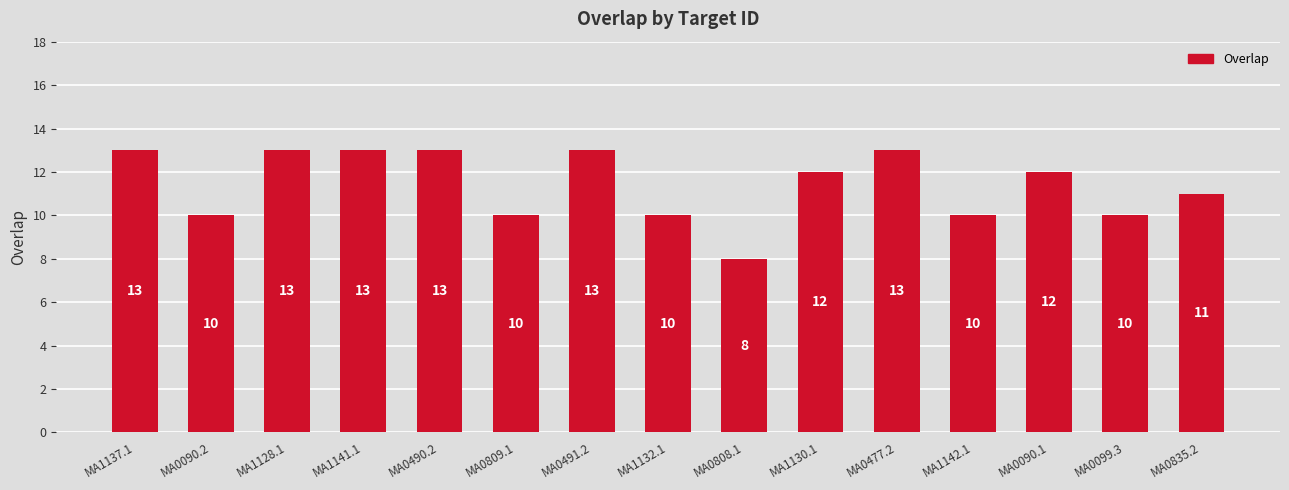

What is the greatest value displayed?

13